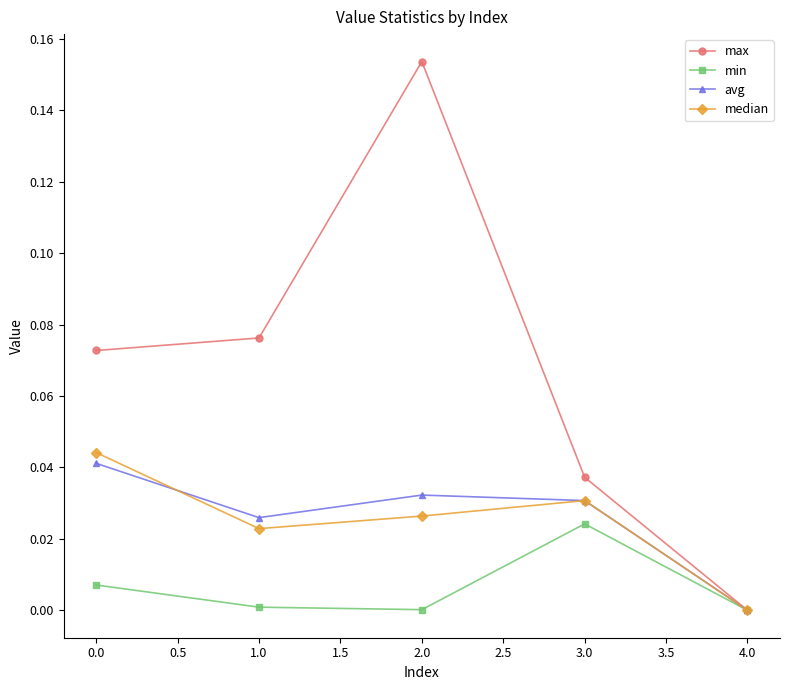

Which series changed the most between 2.0 and 4.0?

max